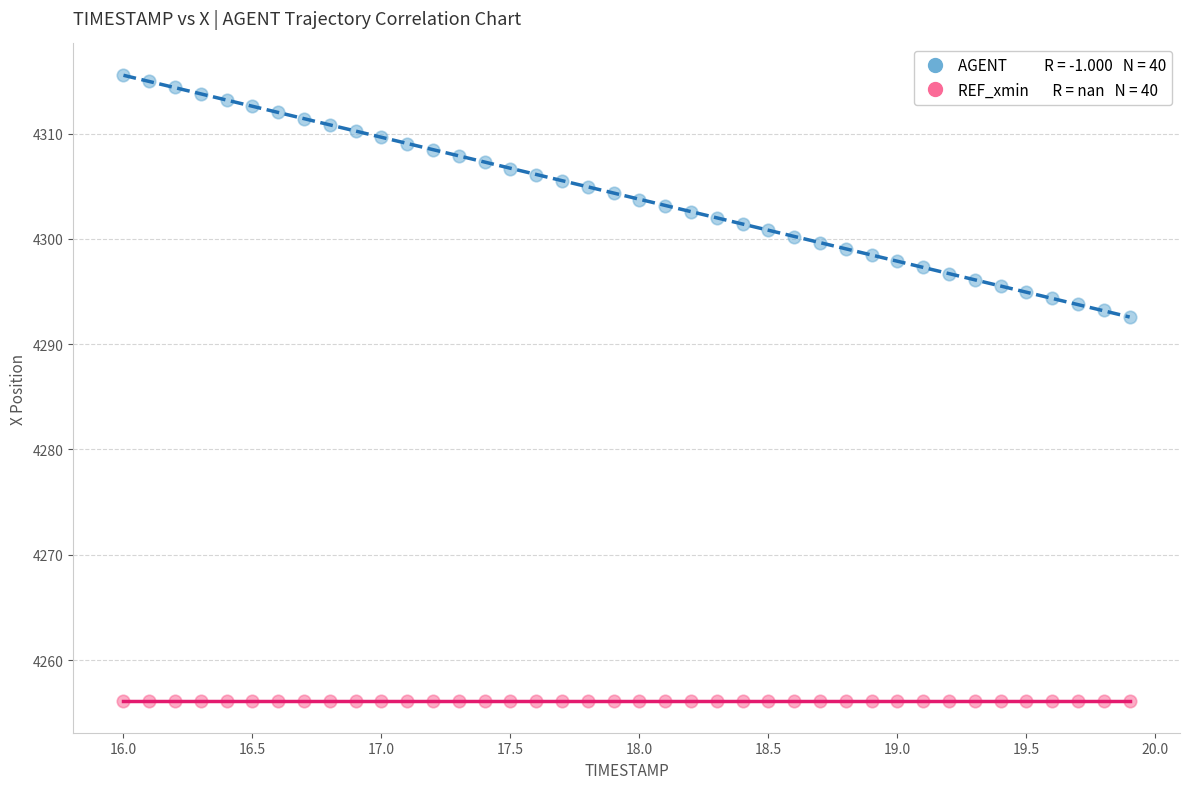

How many points are shown in the scatter plot?

80